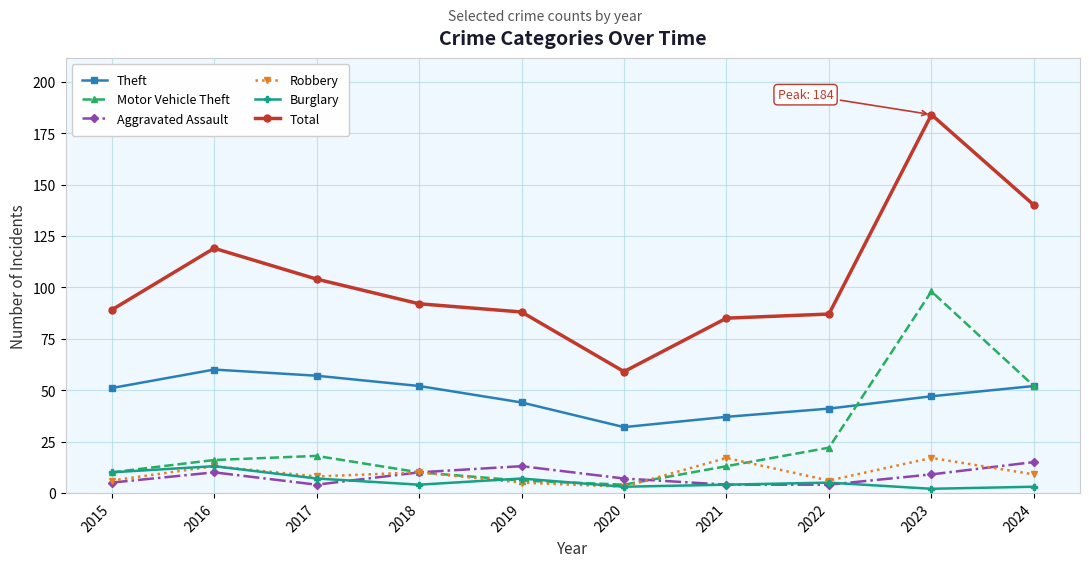

The Total series shows 89 at 2015. True or false?

True